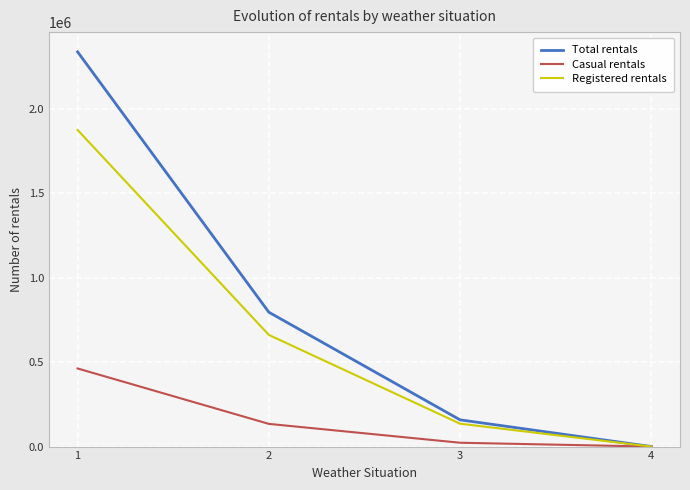

Rank the series by their average value, from highest to lowest.

Total rentals, Registered rentals, Casual rentals